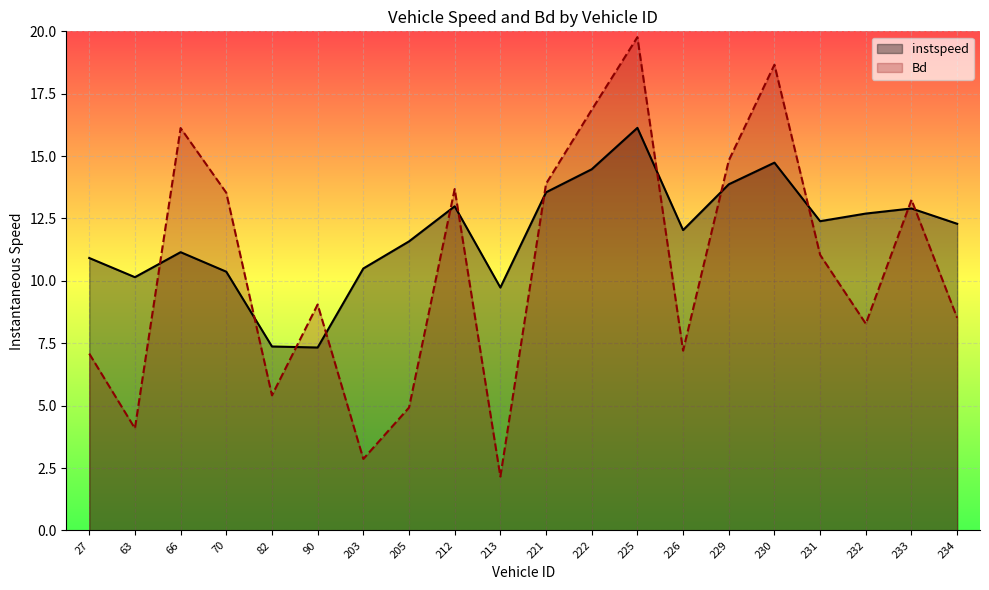

How many lines are shown in the chart?

2